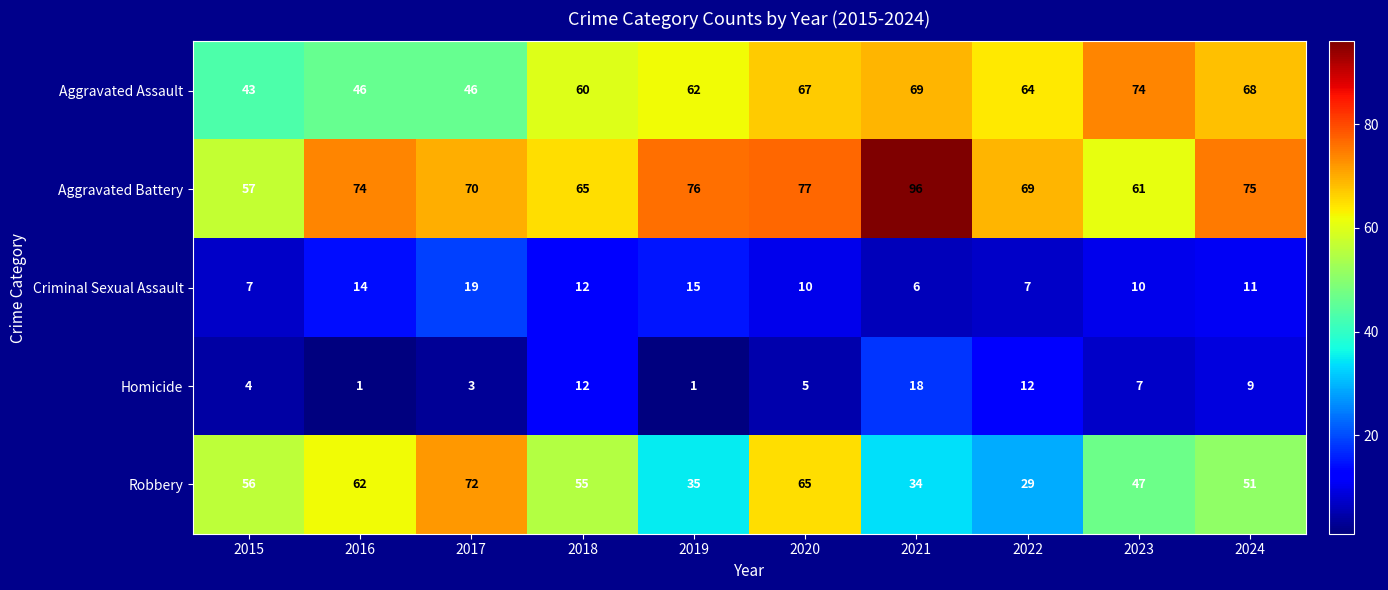

Count the number of data series in this chart.

5